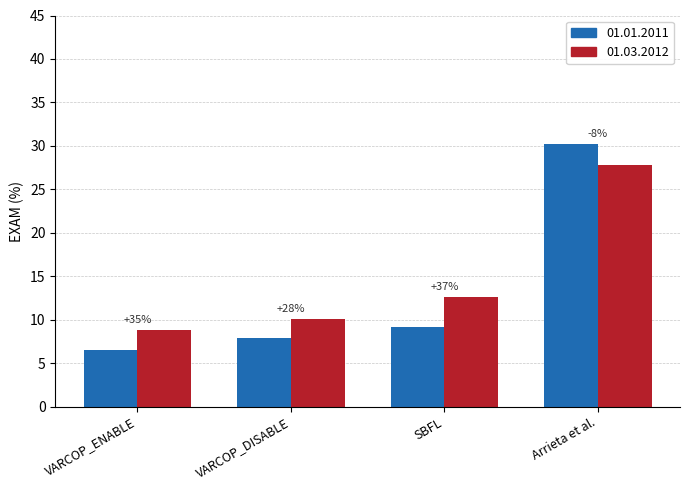

What is the total value across all series at VARCOP_ENABLE?

15.4